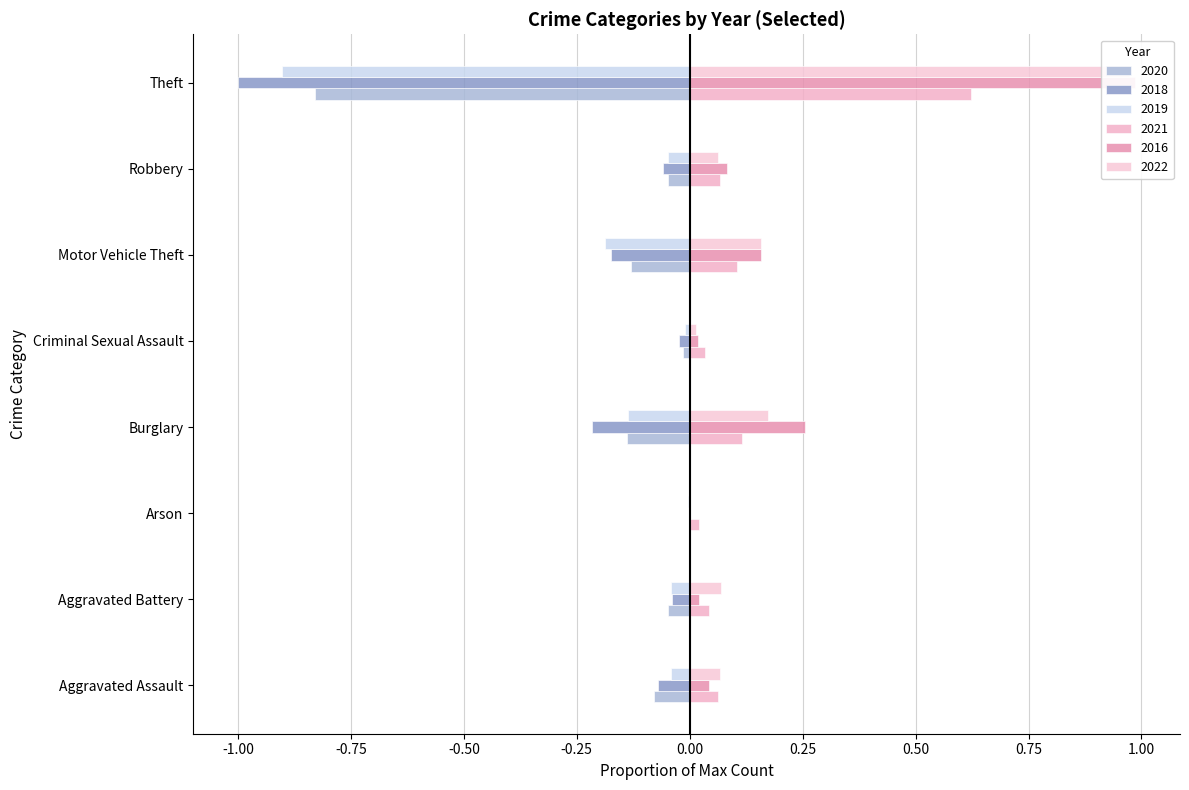

What is the minimum value shown in the chart?

-1.0